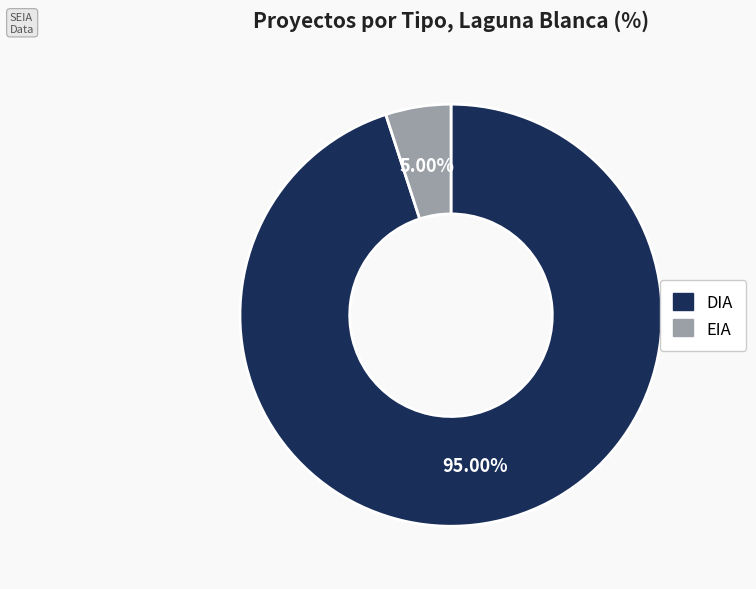

The DIA slice represents 95% of the pie. True or false?

True